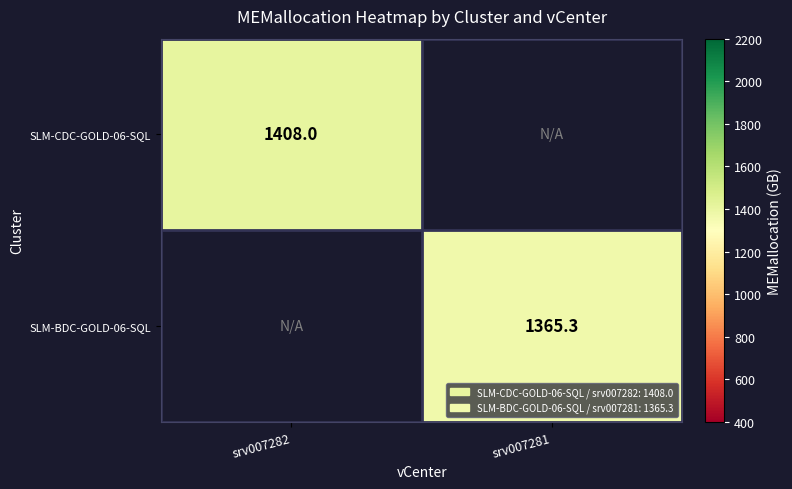

The value of SLM-BDC-GOLD-06-SQL at srv007281 is 2092.5. True or false?

False